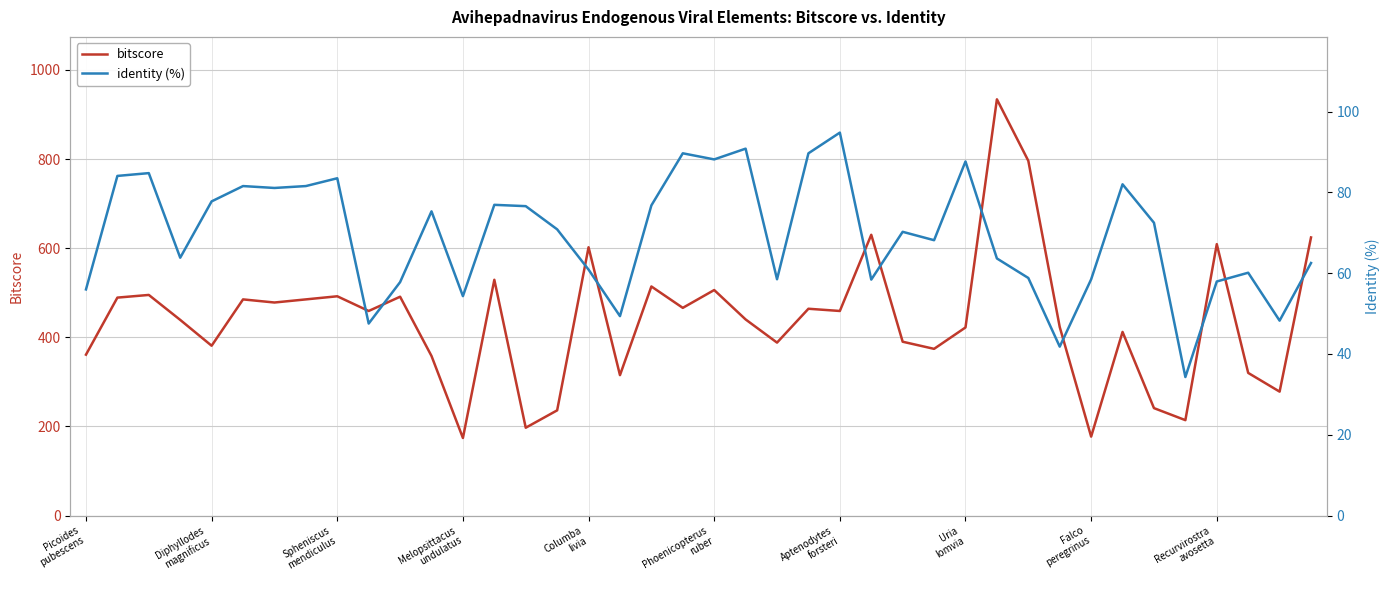

At which category is the sum across all series the highest?

29